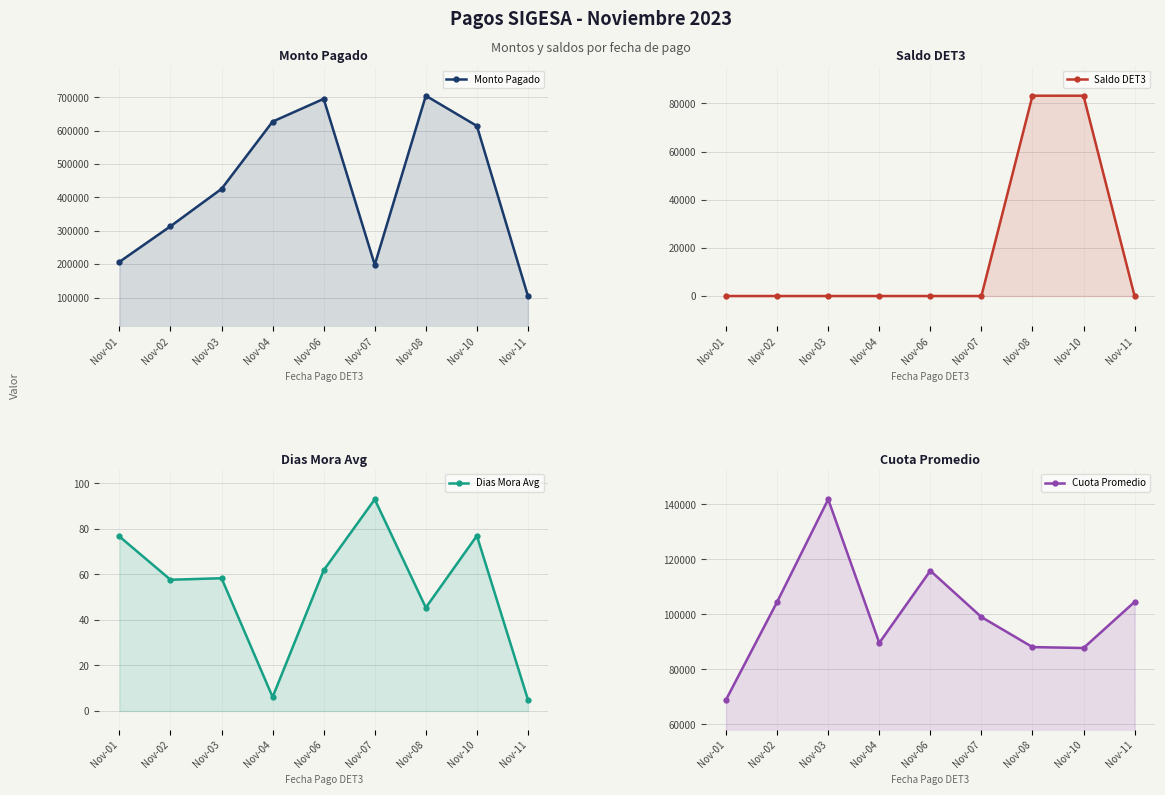

Rank the categories by Cuota Promedio value from highest to lowest.

Nov-03, Nov-06, Nov-02, Nov-11, Nov-07, Nov-04, Nov-08, Nov-10, Nov-01